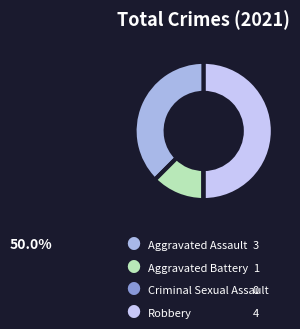

Between Aggravated Assault and Robbery, which is larger?

Robbery